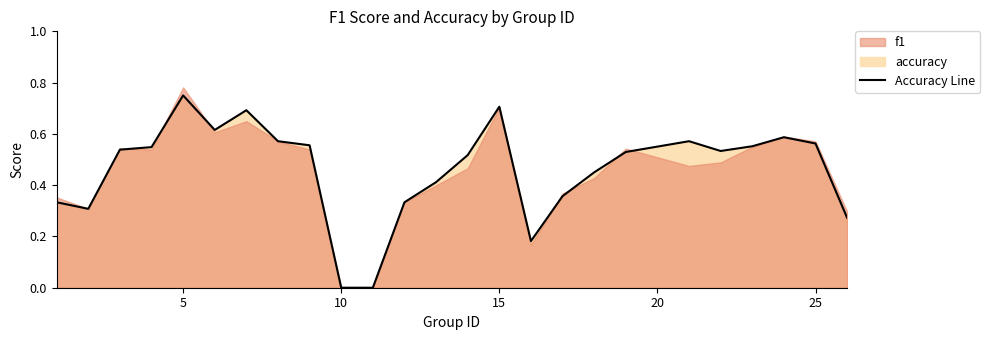

How many lines are shown in the chart?

1